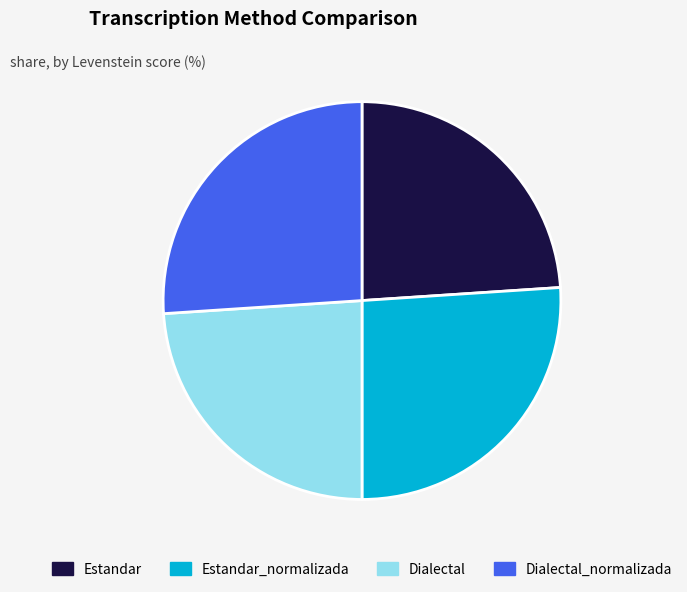

How many segments does this pie chart have?

4